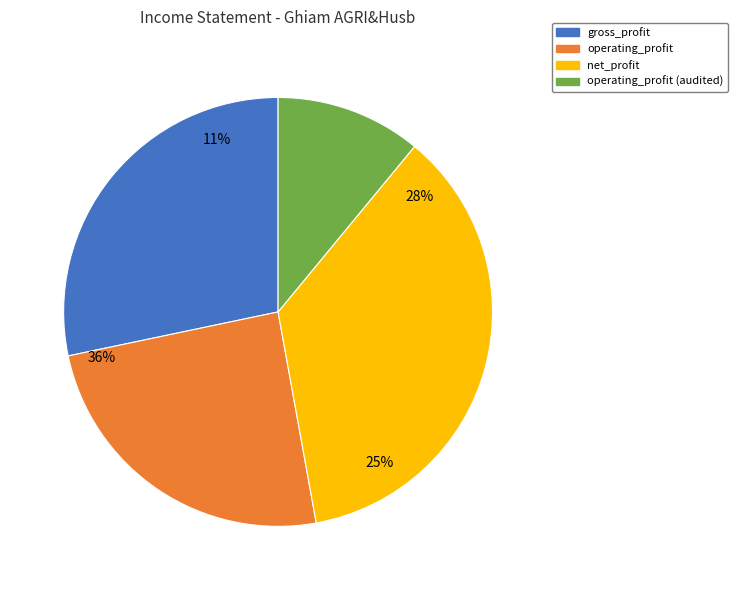

Is there any slice that represents more than half of the pie?

No